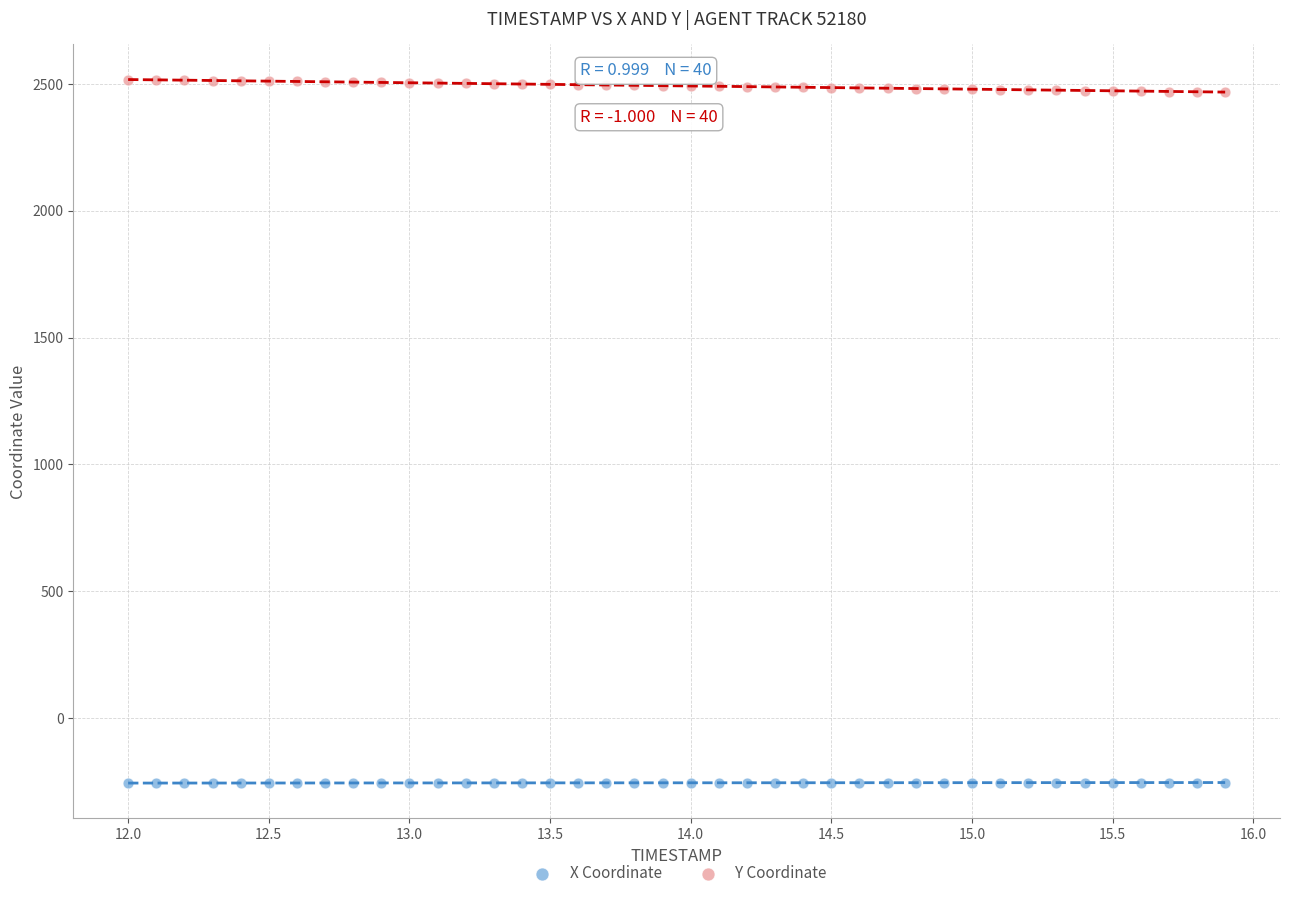

Which series reaches the maximum Y coordinate?

Y Coordinate